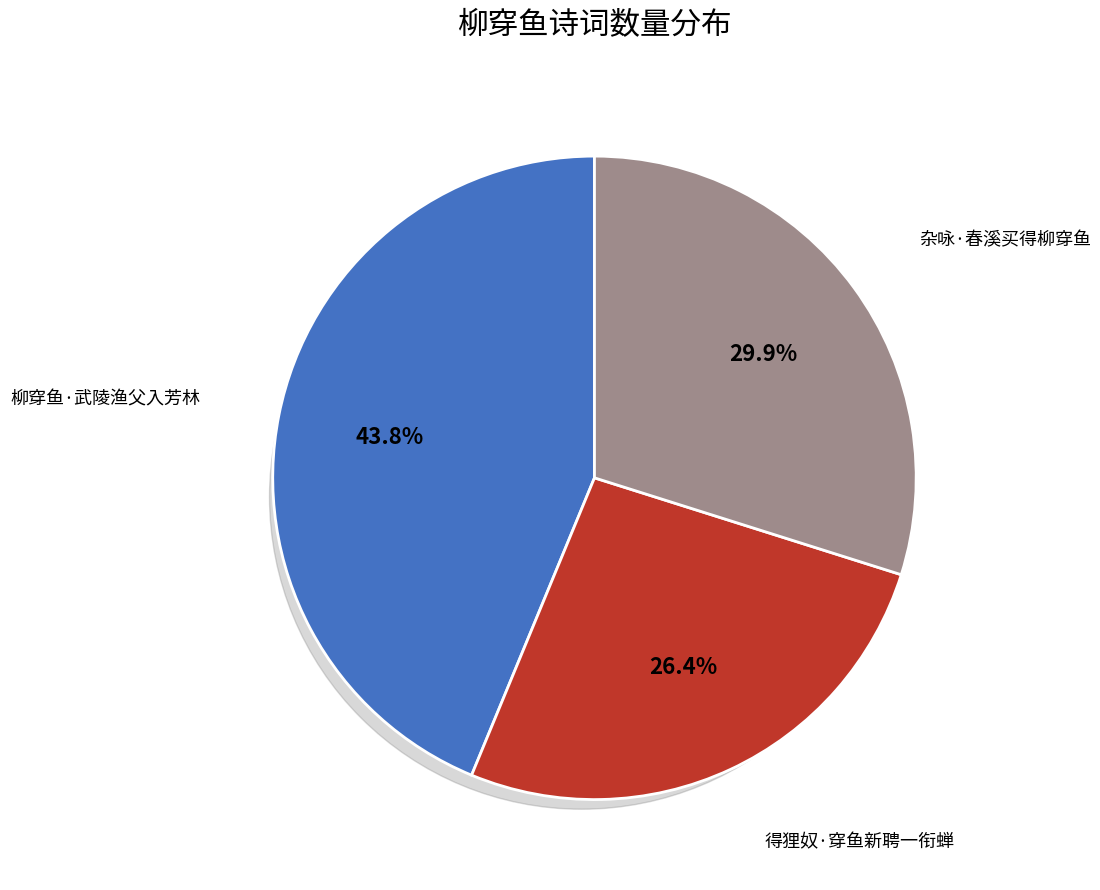

What is the total percentage of 得狸奴·穿鱼新聘一衔蝉 and 杂咏·春溪买得柳穿鱼?

56.2%